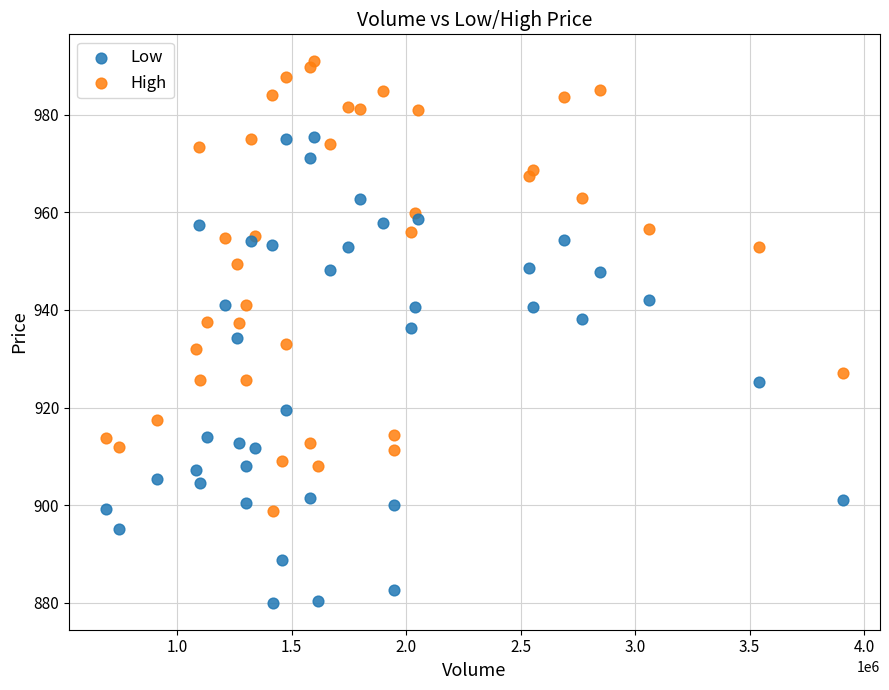

Which series contains the lowest Y value?

Low